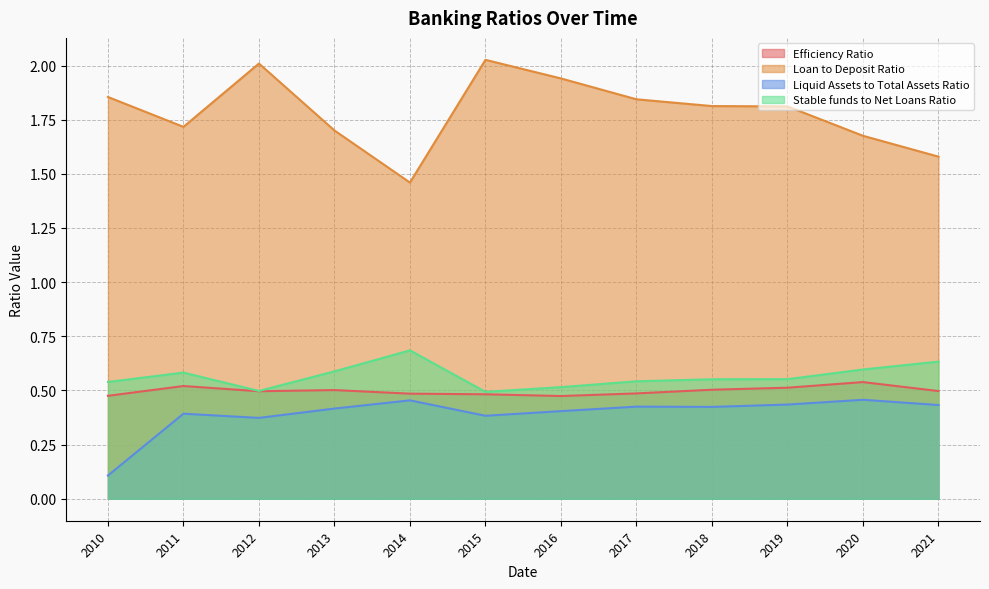

What is the value of the Loan to Deposit Ratio point at the 8th from the left?

1.8